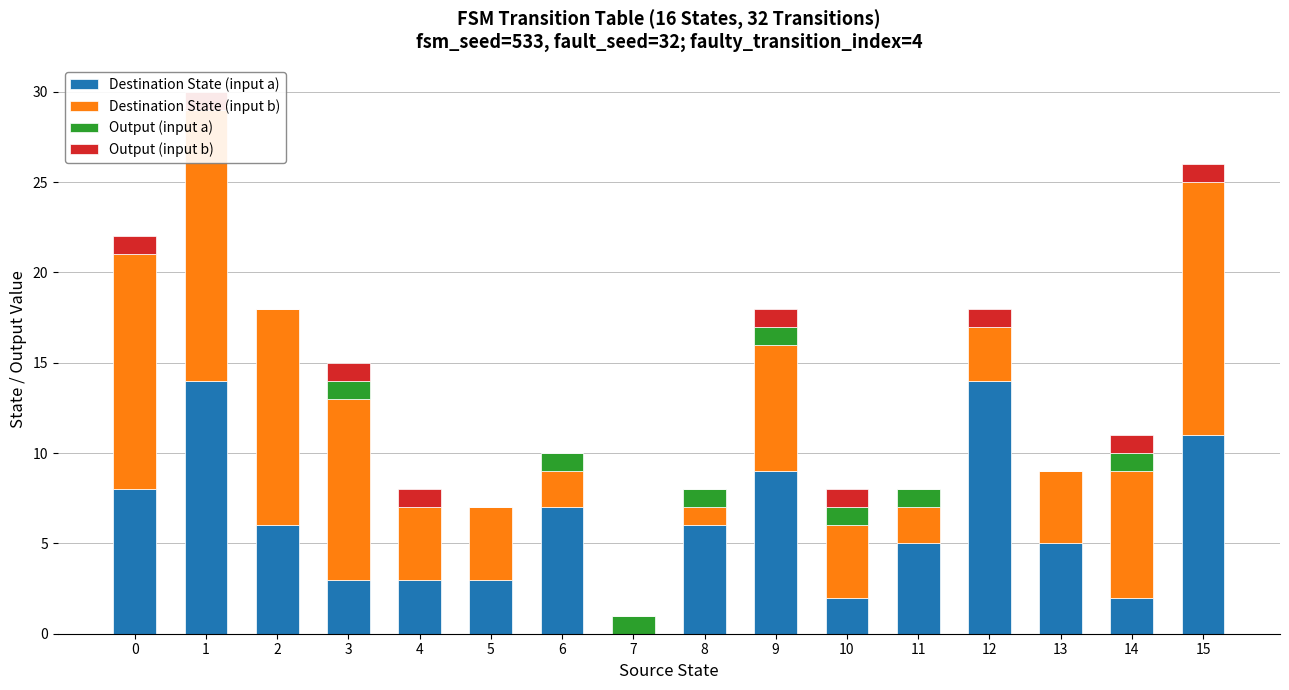

What is the average value of the Destination State (input a) series?

6